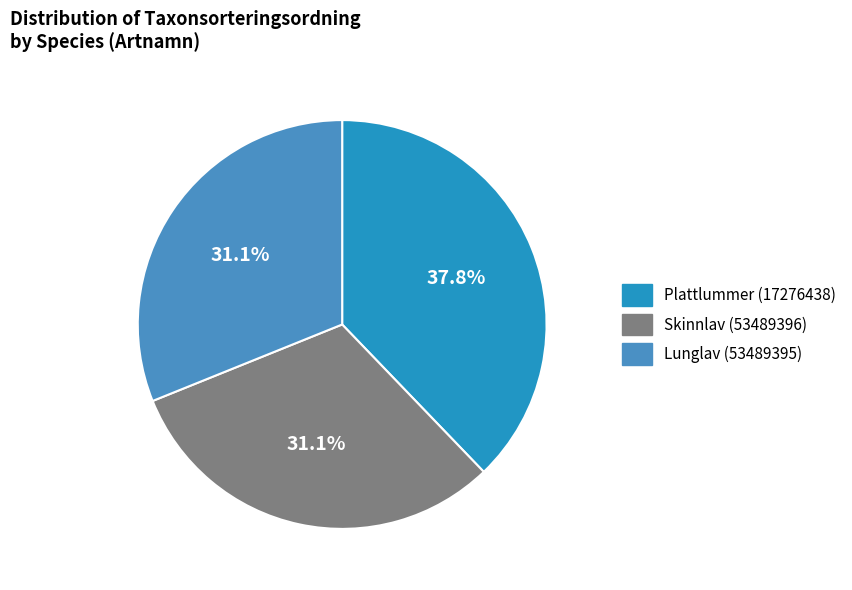

Does Plattlummer represent more than half of the total?

No